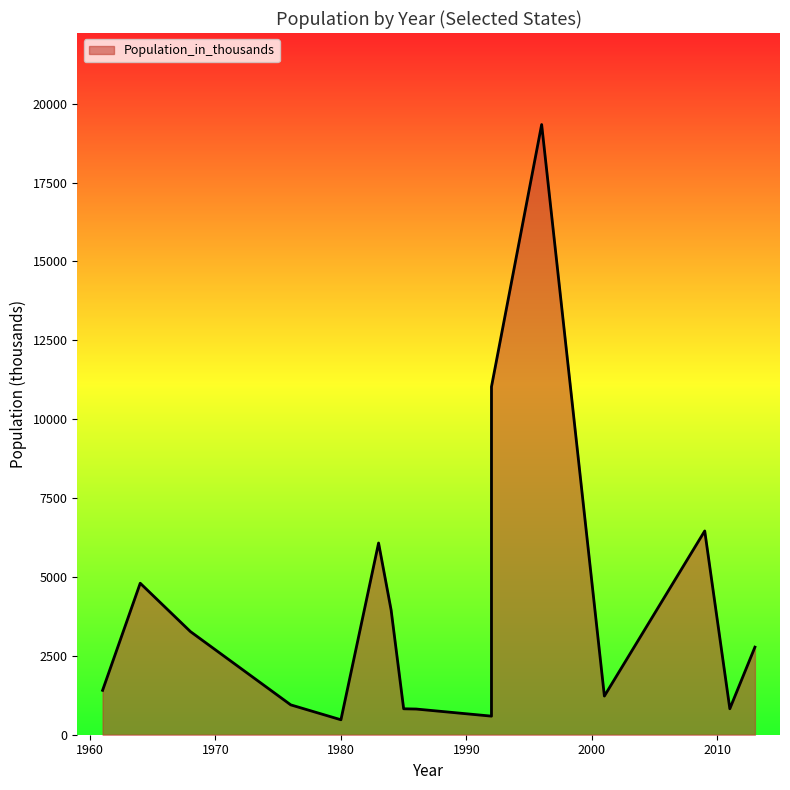

List the labels in order of value, largest first.

1996, 1992, 2009, 1983, 1964, 1984, 1968, 2013, 1961, 2001, 1976, 2011, 1985, 1986, 1992, 1980